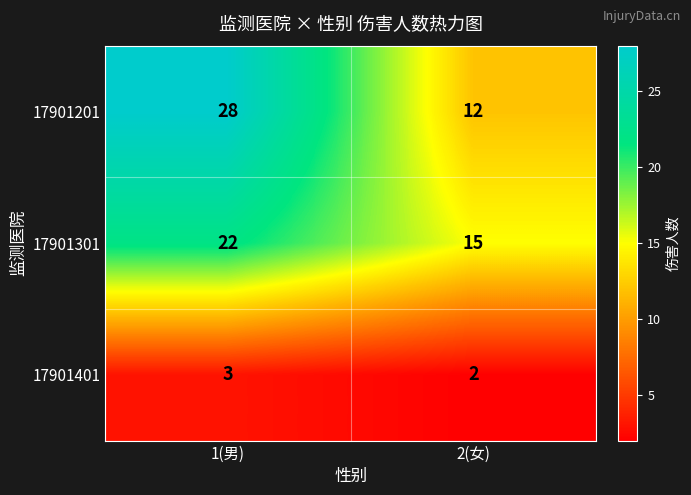

Which series has the largest total across all categories?

17901201